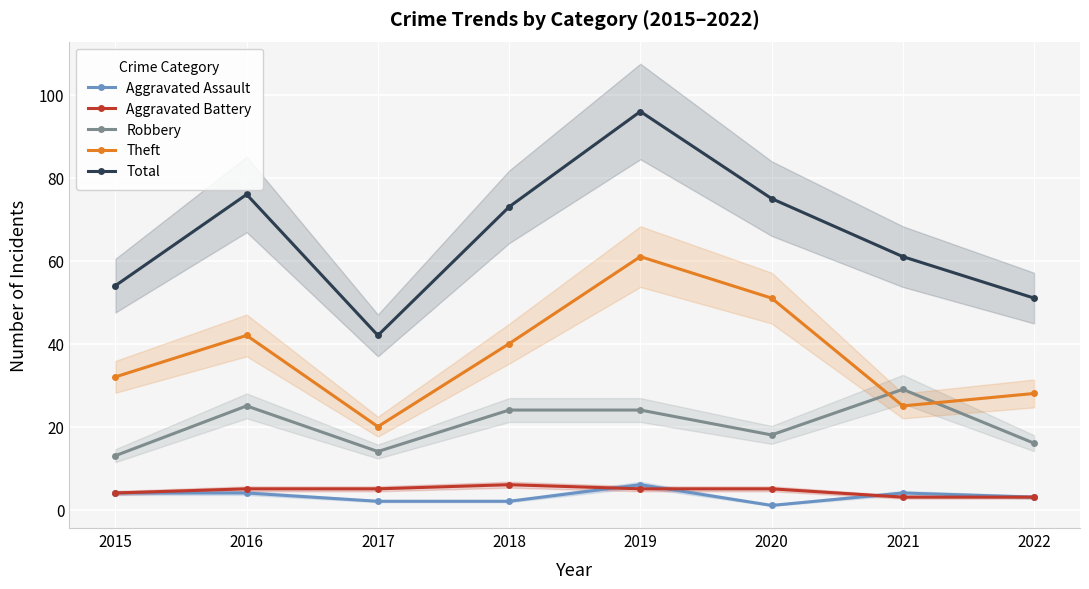

The value of Robbery at 2019 is 24. True or false?

True